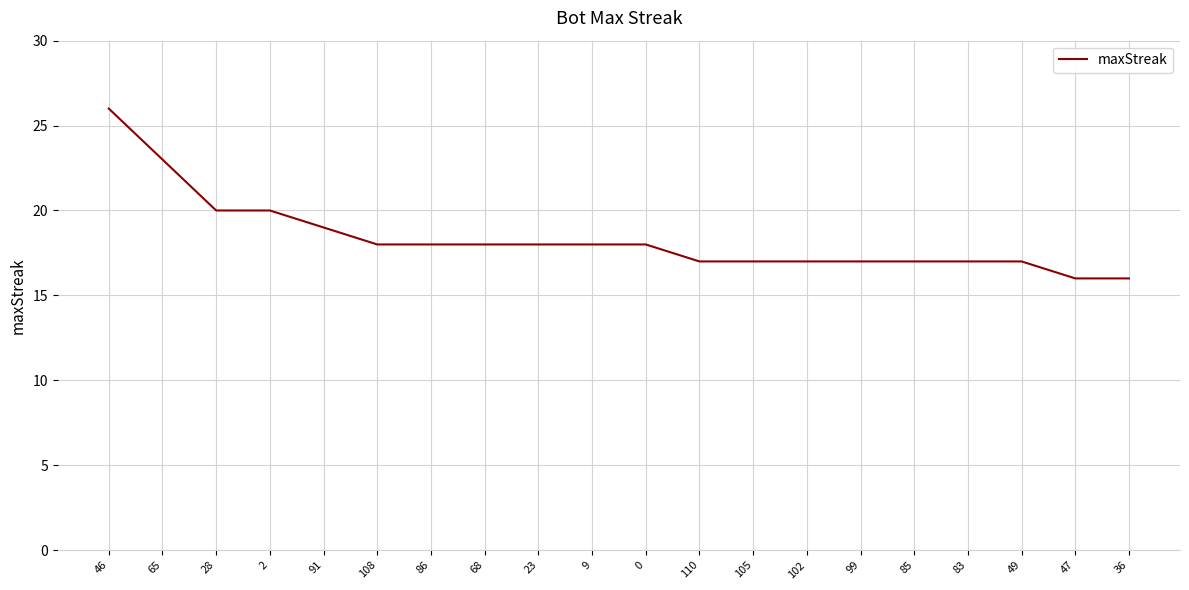

Approximately how many times larger is the value at 2 compared to 108?

1.1